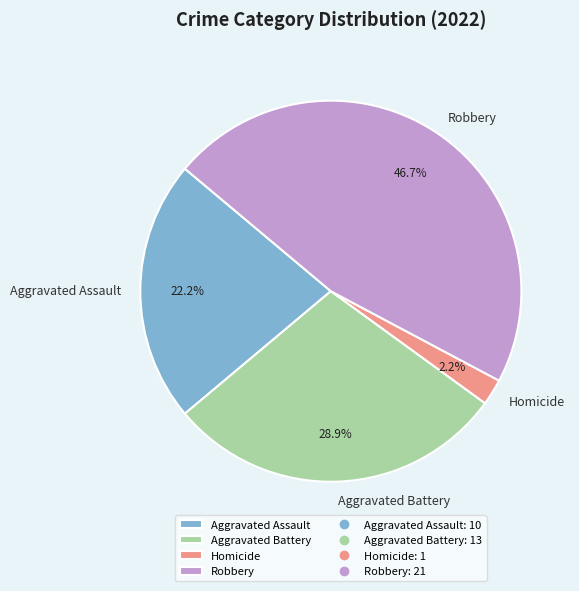

Does Robbery represent more than half of the total?

No